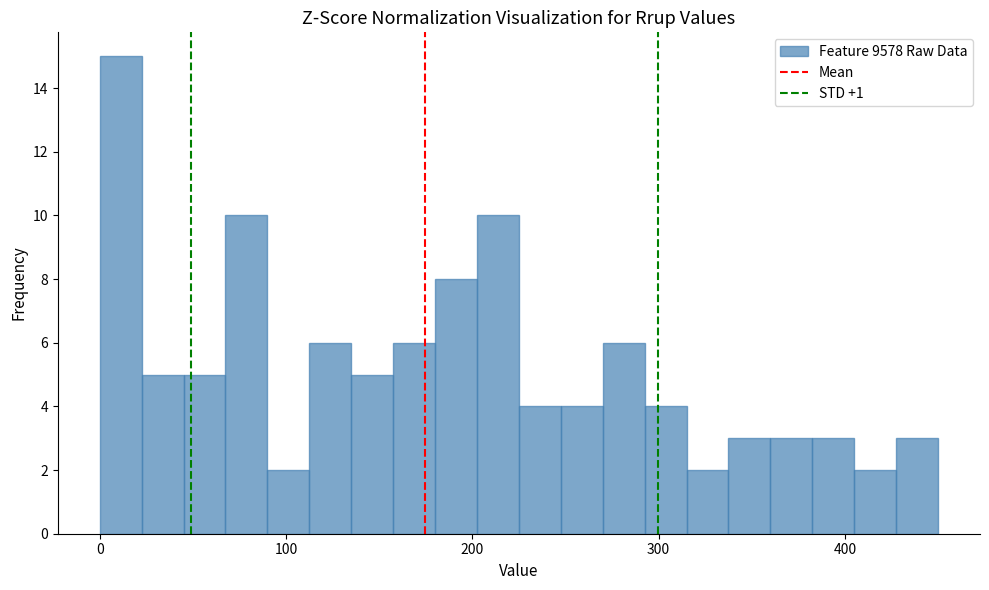

Read against the x-axis, roughly where is the centre of the tallest bar?

10